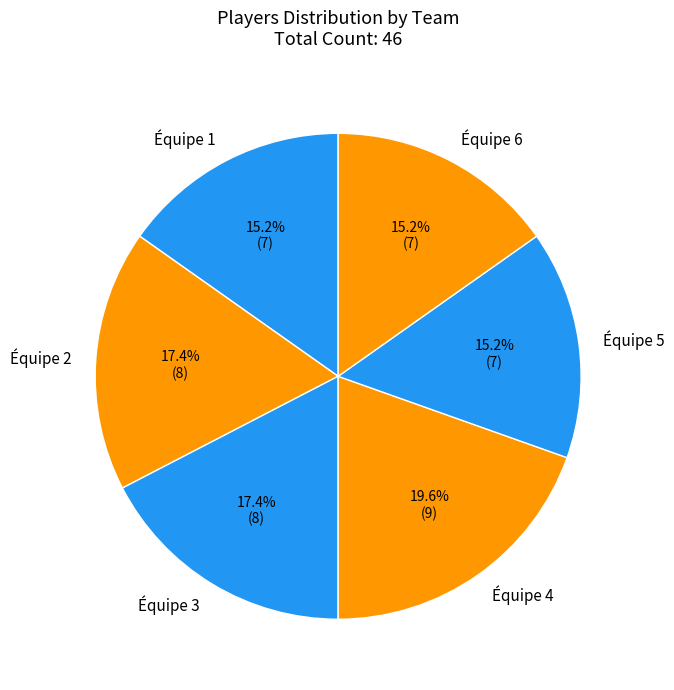

How many slices are in this pie chart?

6